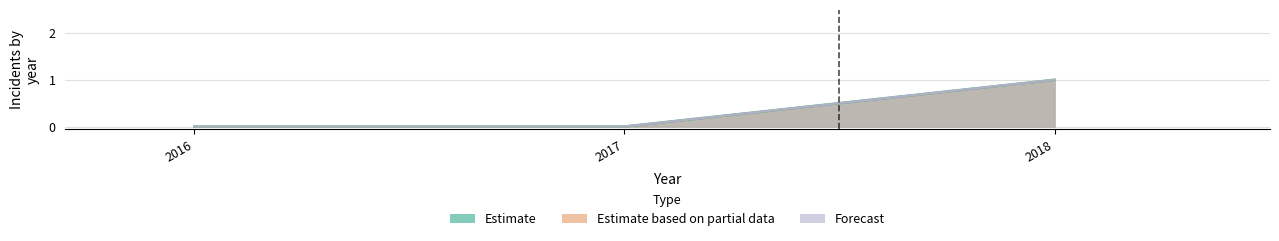

How many data points in anti_black_violent are above 0?

1